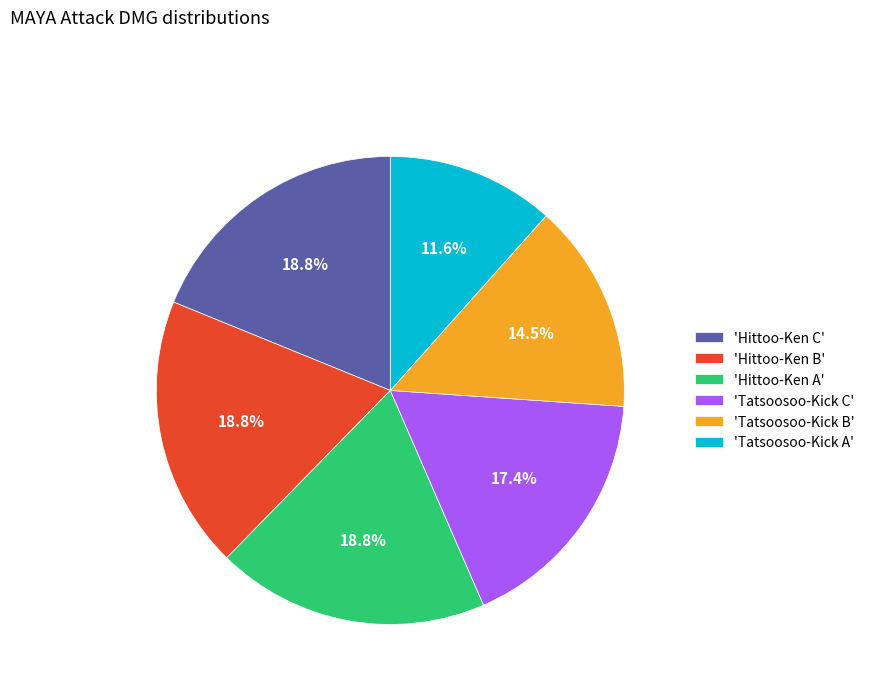

Approximately how many times larger is the value at 'Hittoo-Ken C' compared to 'Hittoo-Ken A'?

1.0